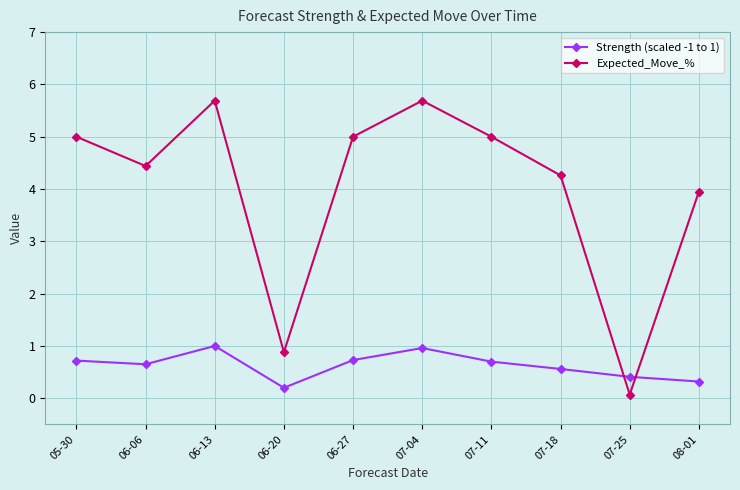

The value of Expected_Move_% at 06-27 is 5.0. True or false?

True